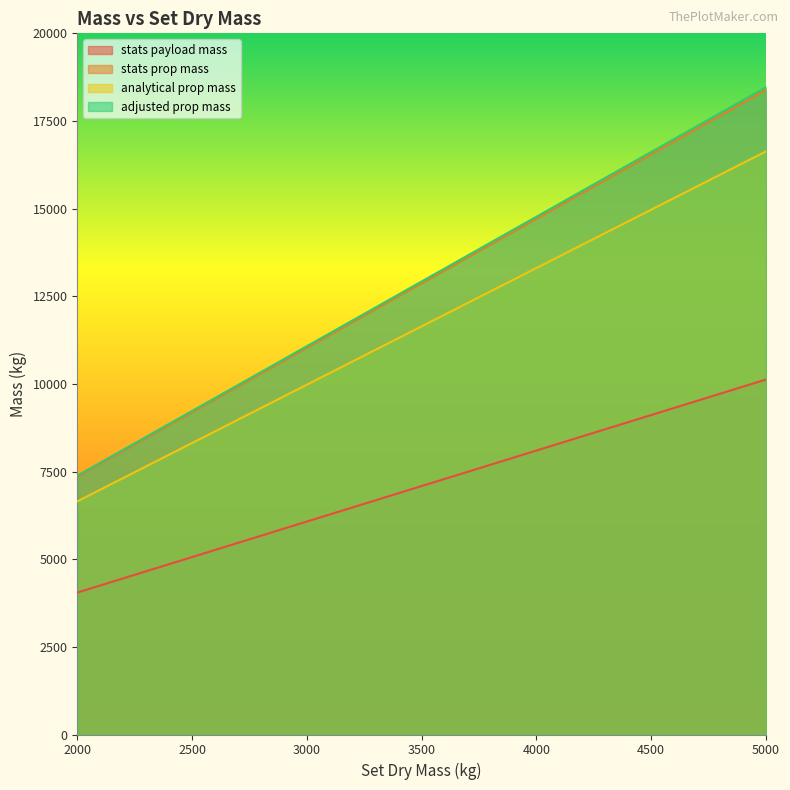

Rank the series by their maximum value, from lowest to highest.

stats payload mass, analytical prop mass, stats prop mass, adjusted prop mass